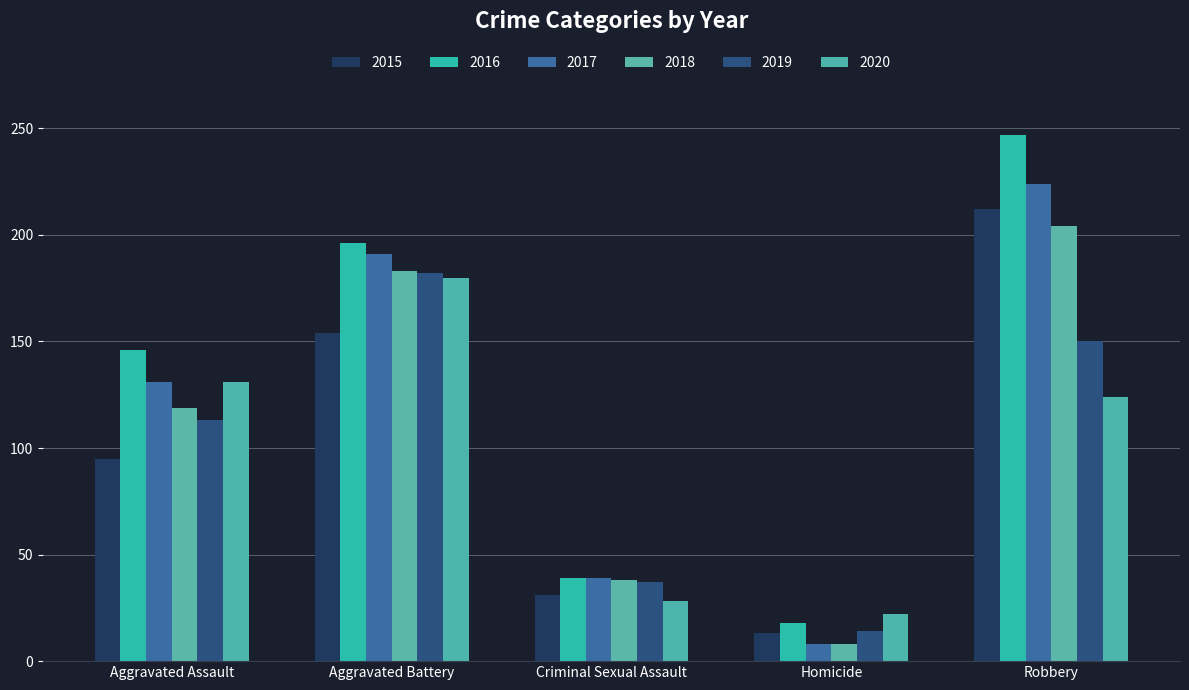

How many series are shown in this chart?

6